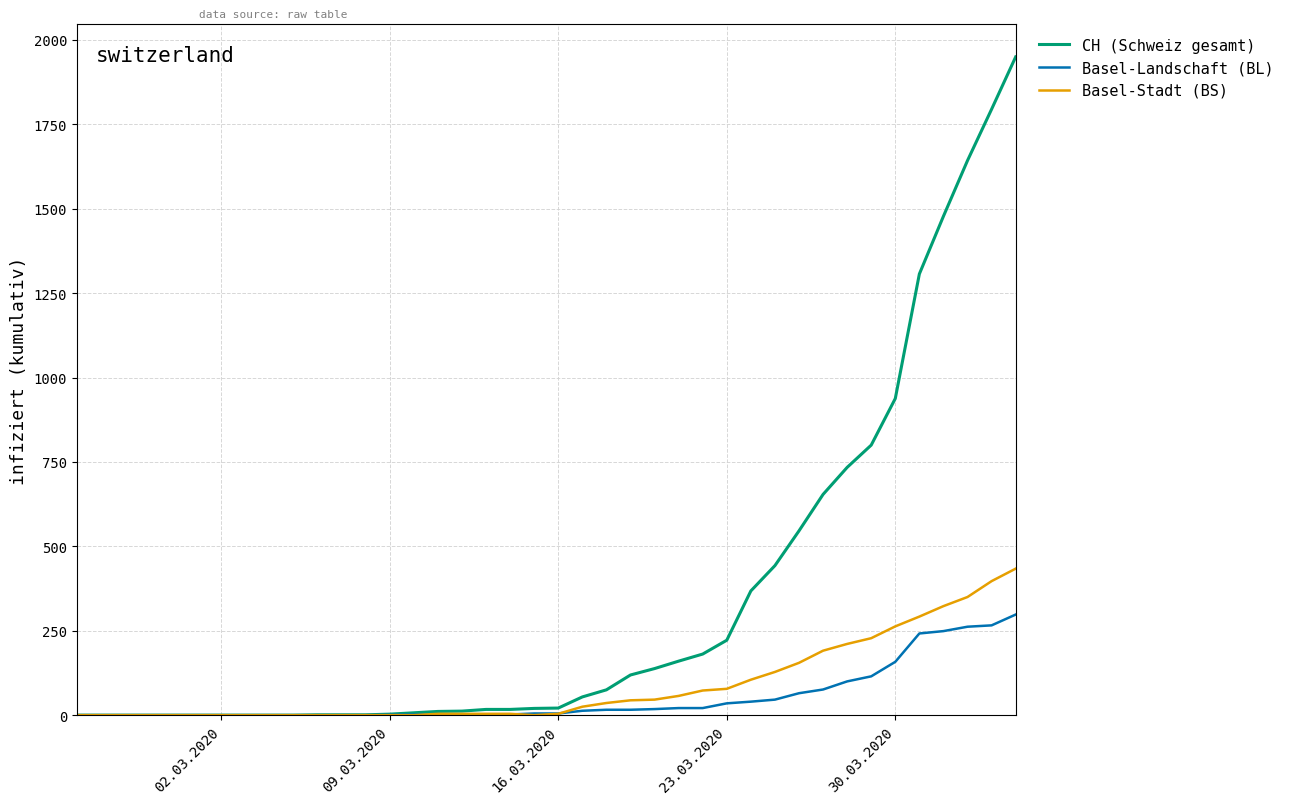

What are all the series names shown in the legend?

CH (Schweiz gesamt), Basel-Landschaft (BL), Basel-Stadt (BS)